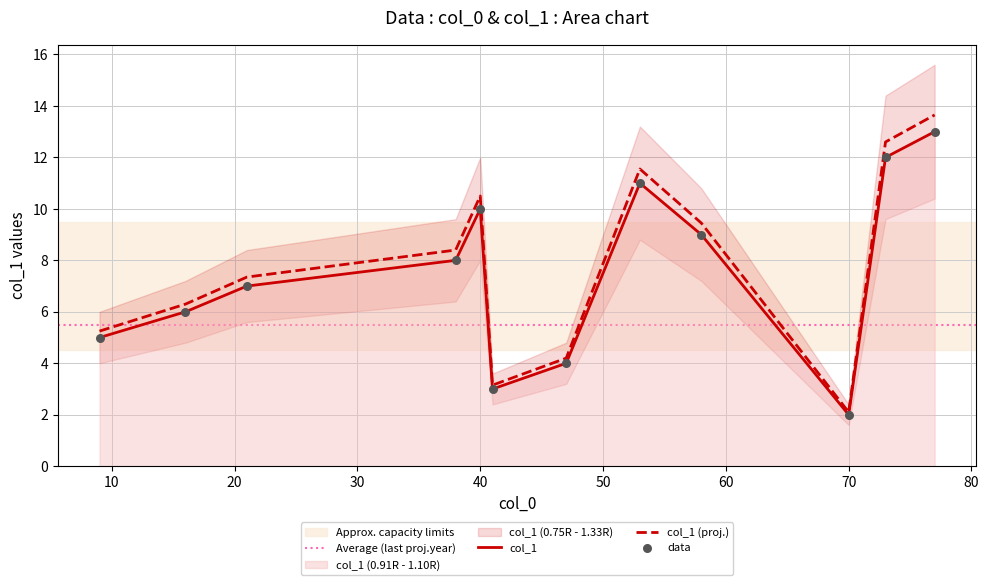

Approximately how many times larger is the value at 58 compared to 47?

2.3